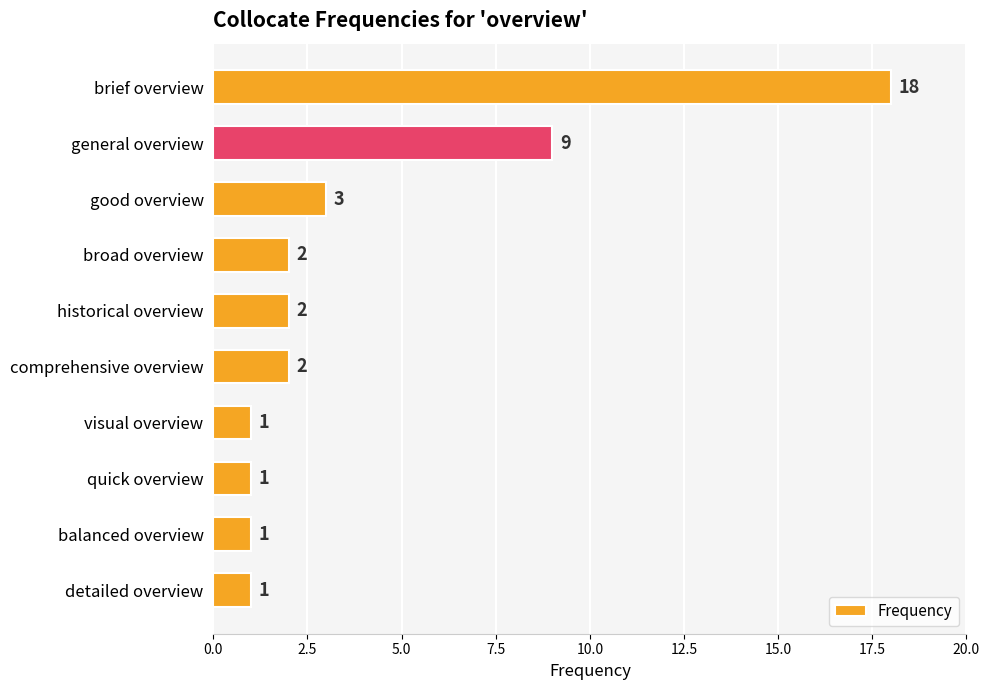

Reading bottom to top, transcribe all the data shown in this chart.

detailed overview=1	balanced overview=1	quick overview=1	visual overview=1	comprehensive overview=2	historical overview=2	broad overview=2	good overview=3	general overview=9	brief overview=18